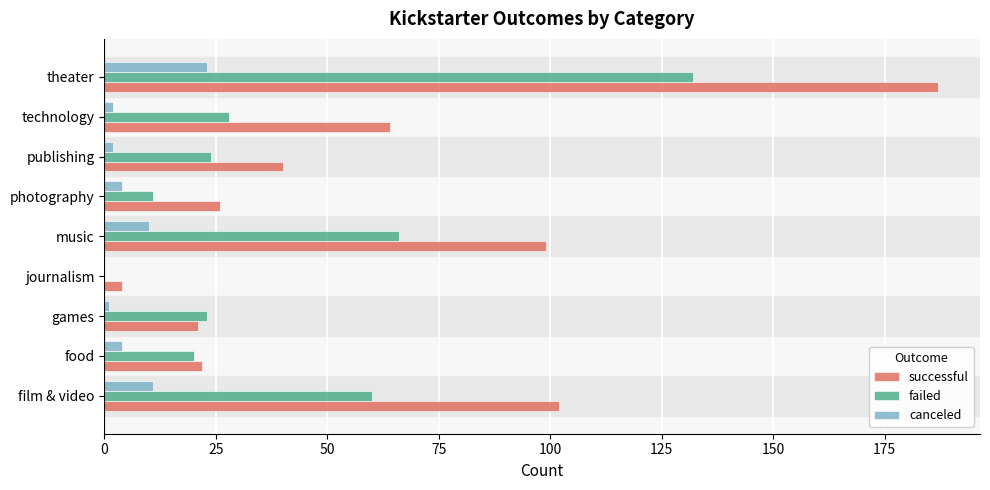

How many distinct data groups are displayed?

3